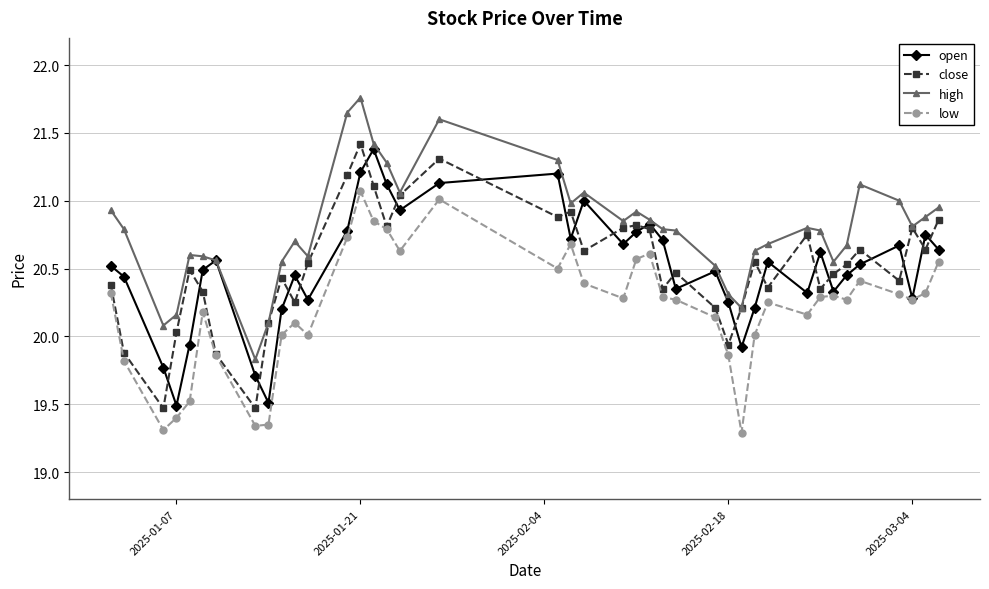

True or false: close and open intersect in this chart.

True